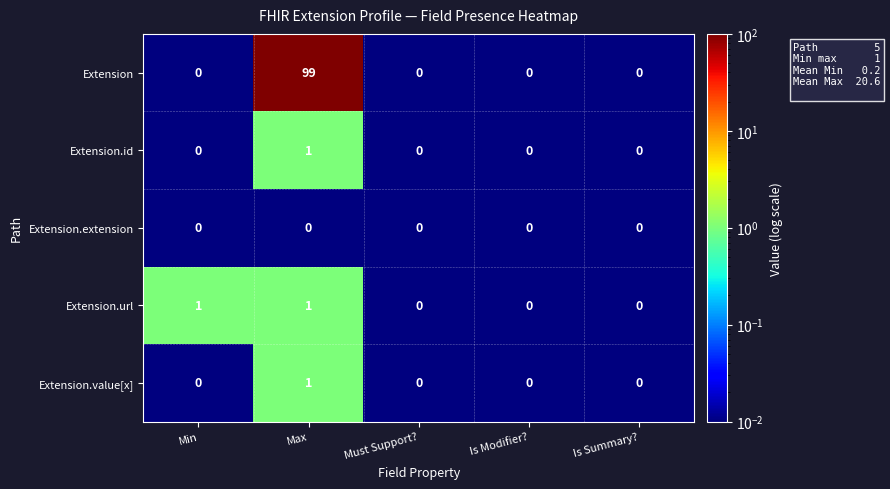

Which series changed the most between Max and Must Support??

Extension